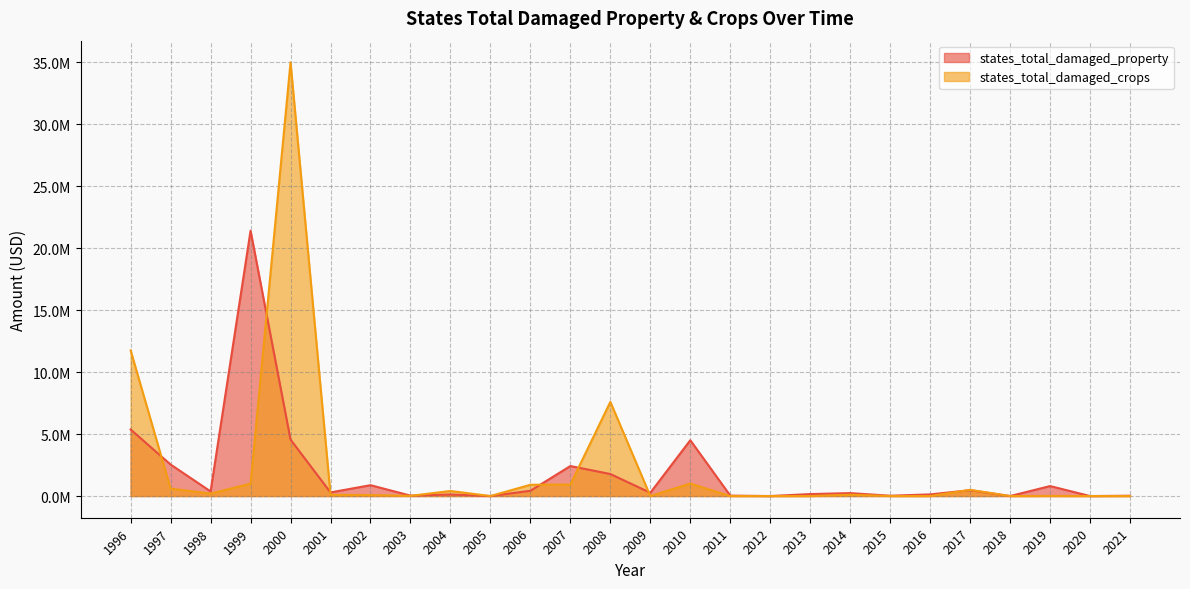

How many values in the states_total_damaged_property series are below 292000?

13